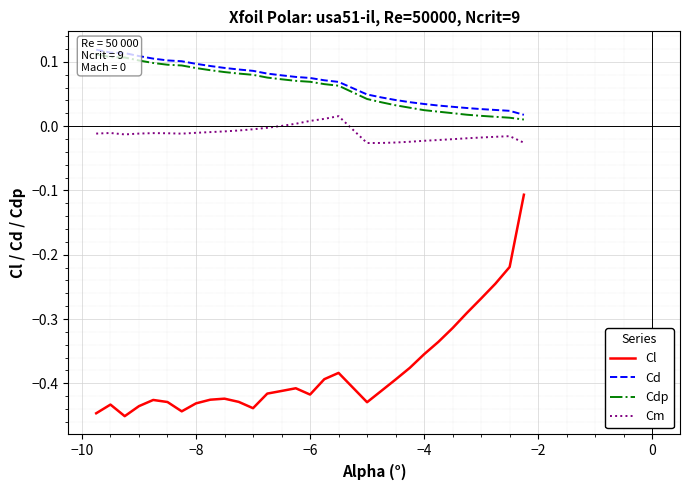

What is the average value of the Cdp series?

0.1